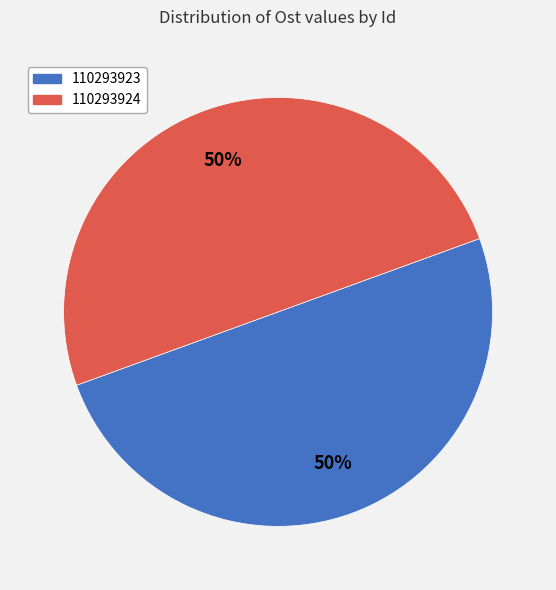

What is the ratio of the value at 110293923 to the value at 110293924?

1.0